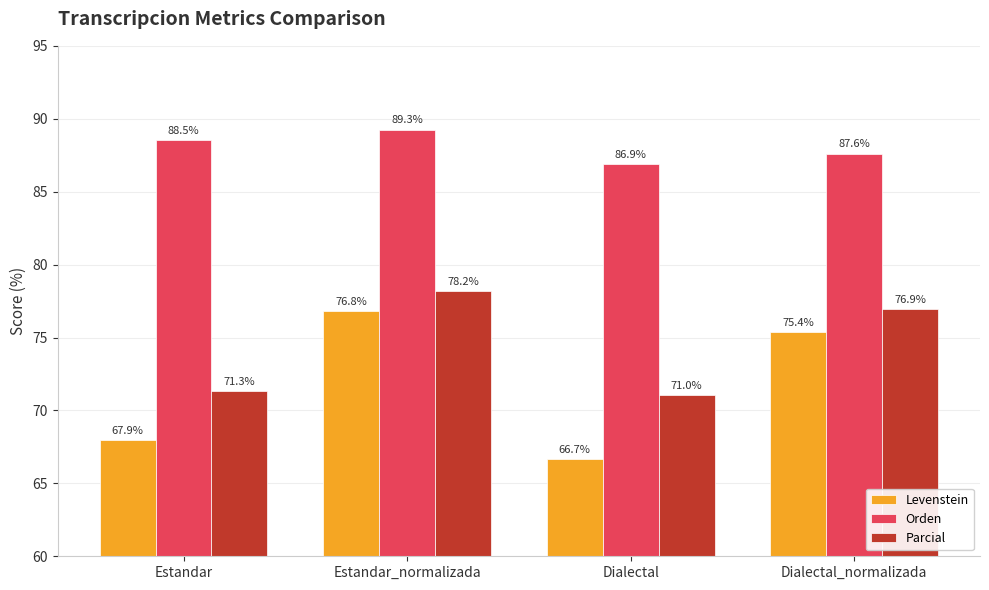

Is the value of Orden at Dialectal_normalizada greater than the value of Parcial at Estandar_normalizada?

Yes